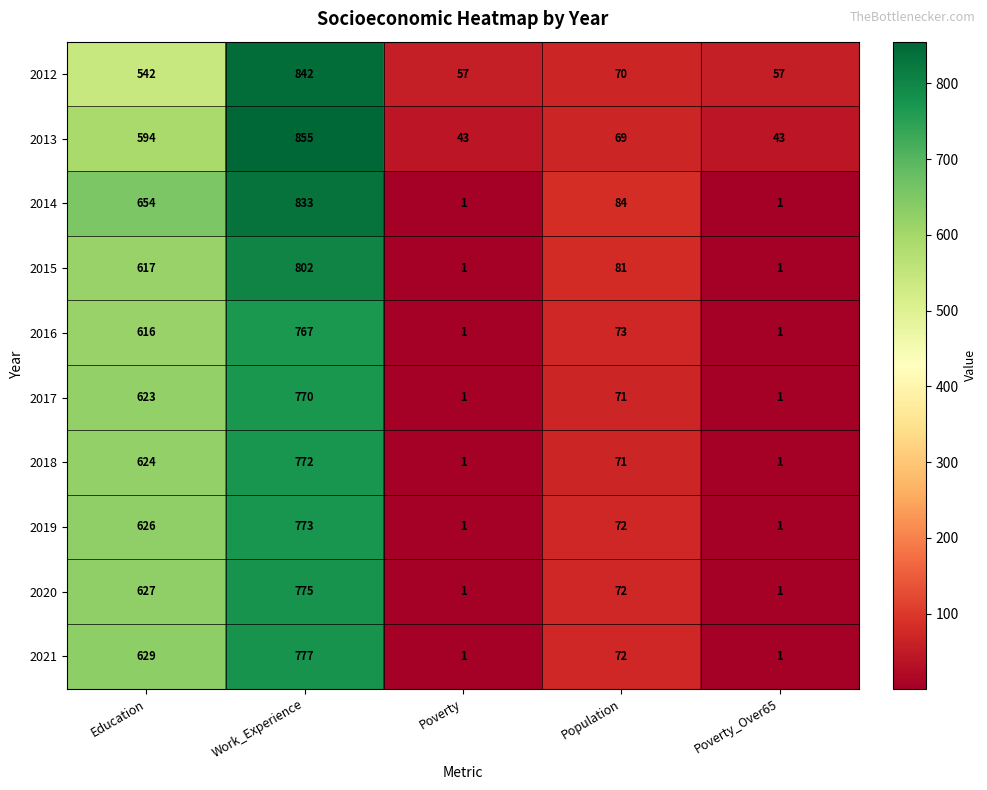

At which label does 2020 first exceed 72?

Education